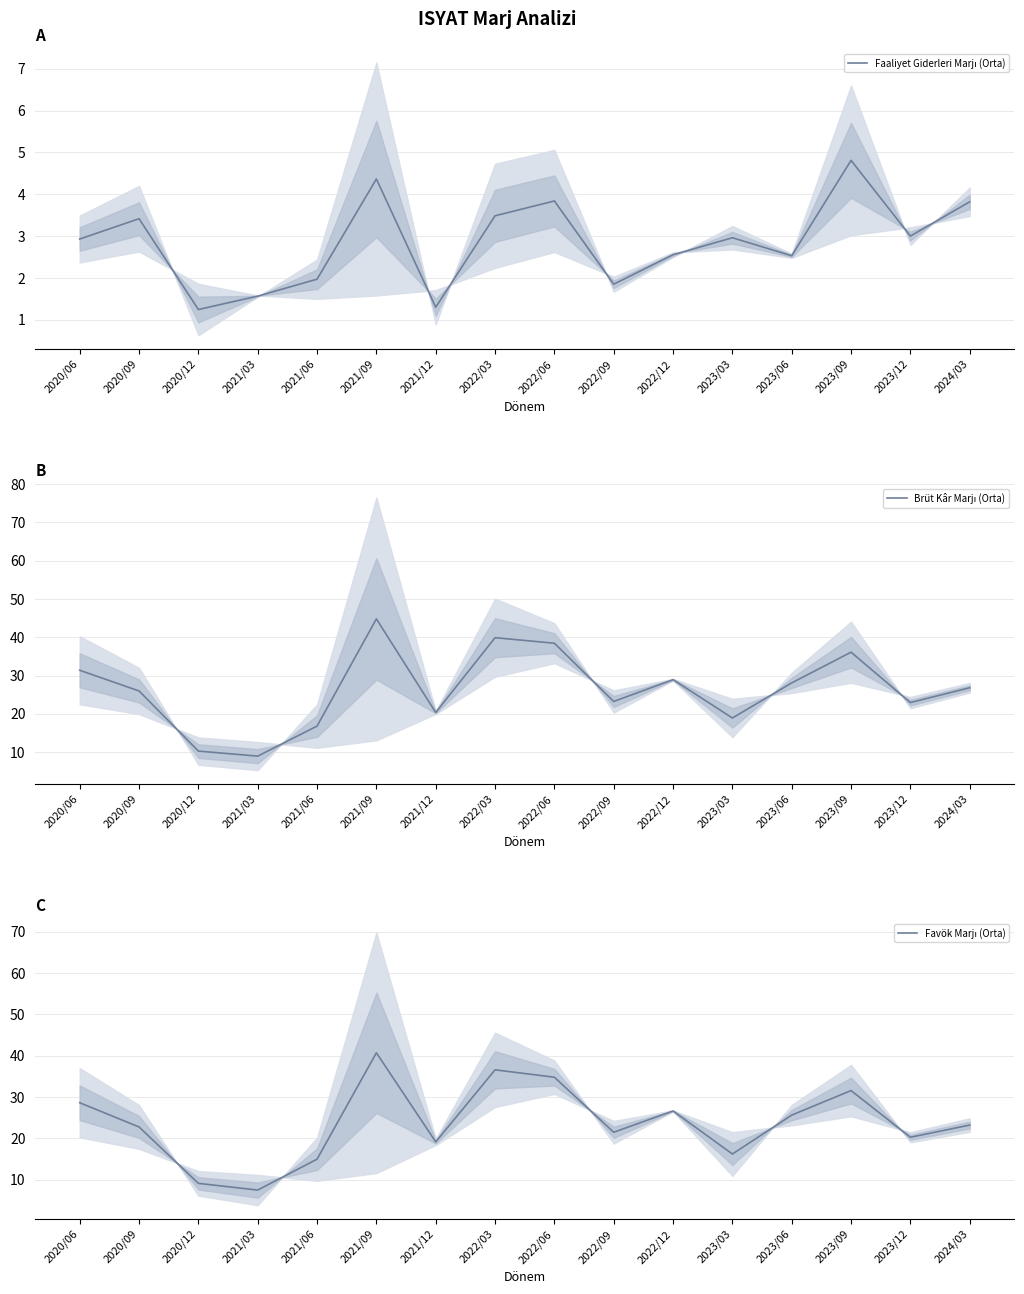

At which label does Brüt Kâr Marjı (Orta) first exceed 26?

2020/06